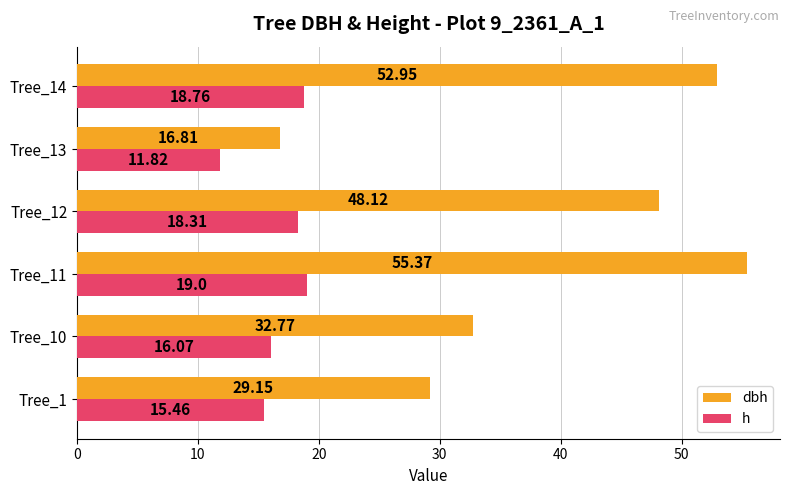

Which series has the largest total across all categories?

dbh